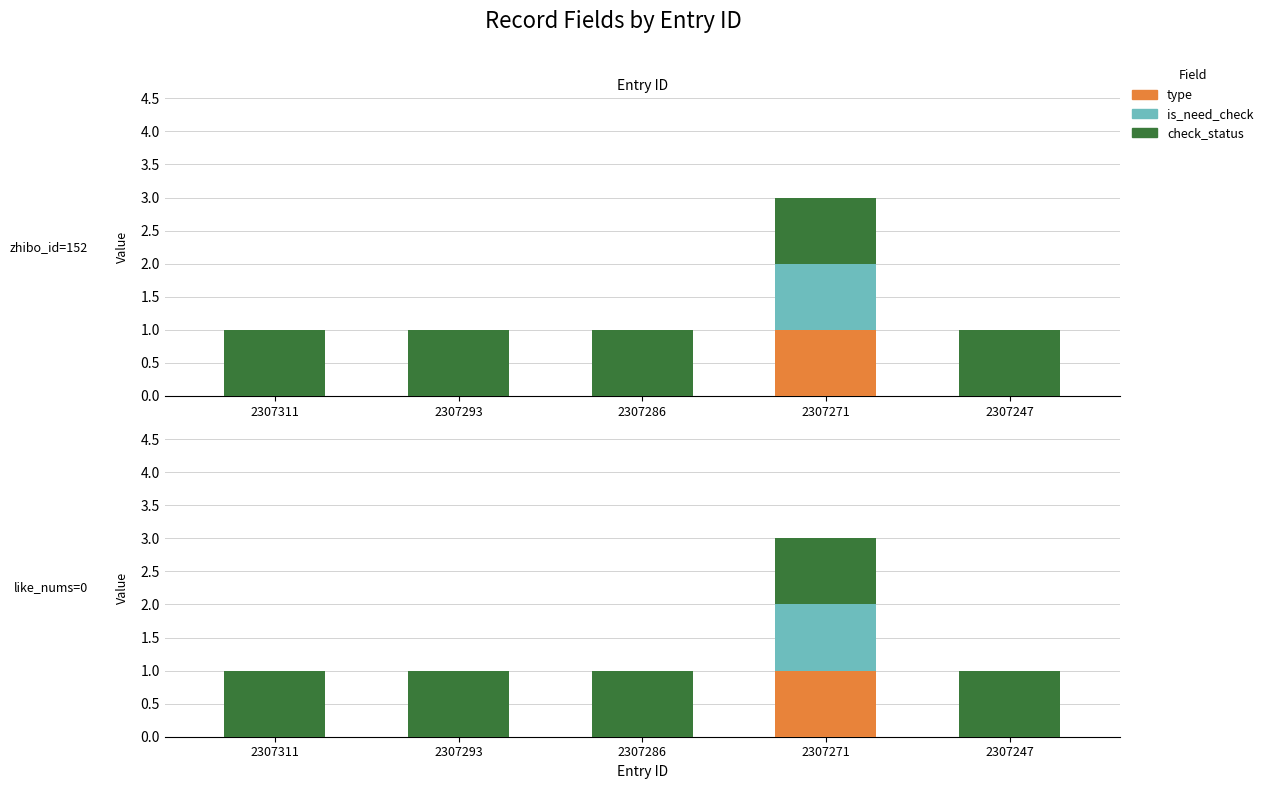

At which label does check_status reach its minimum?

2307311